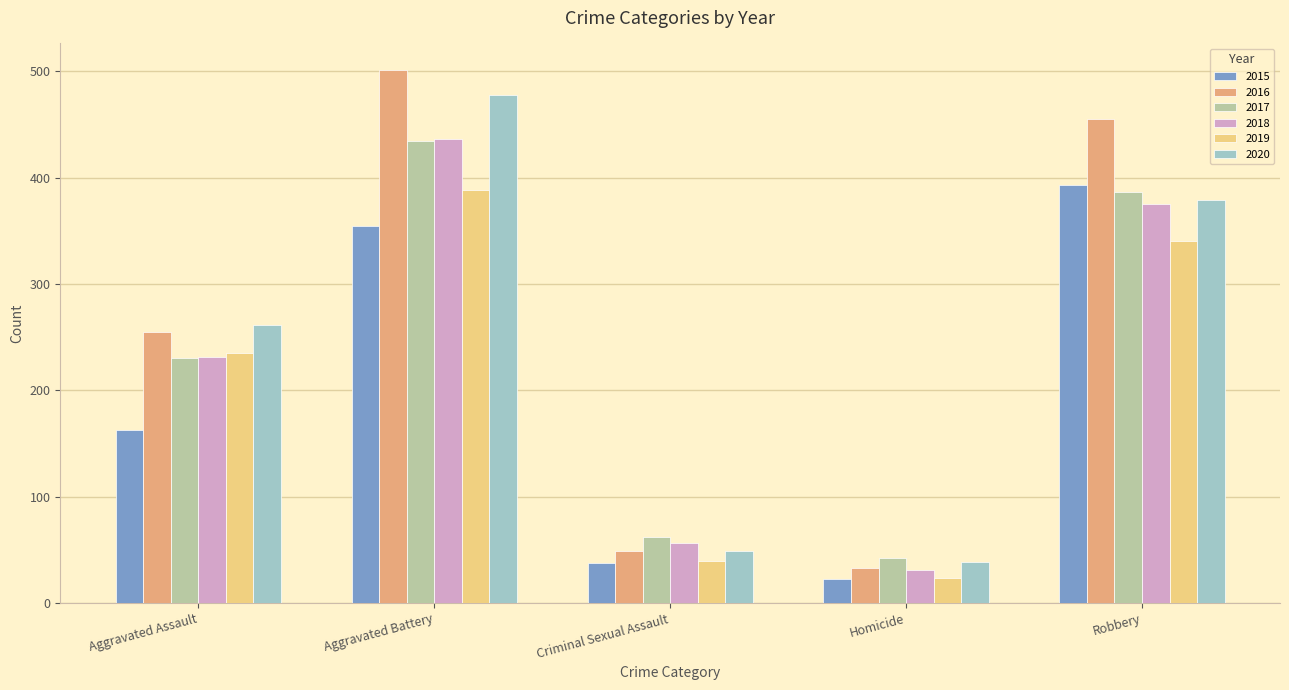

Reading right to left, extract all data points from this chart.

2015: Robbery=393	Homicide=23	Criminal Sexual Assault=38	Aggravated Battery=354	Aggravated Assault=163
2016: Robbery=455	Homicide=33	Criminal Sexual Assault=49	Aggravated Battery=501	Aggravated Assault=255
2017: Robbery=386	Homicide=42	Criminal Sexual Assault=62	Aggravated Battery=434	Aggravated Assault=230
2018: Robbery=375	Homicide=31	Criminal Sexual Assault=56	Aggravated Battery=436	Aggravated Assault=231
2019: Robbery=340	Homicide=24	Criminal Sexual Assault=40	Aggravated Battery=388	Aggravated Assault=235
2020: Robbery=379	Homicide=39	Criminal Sexual Assault=49	Aggravated Battery=478	Aggravated Assault=261